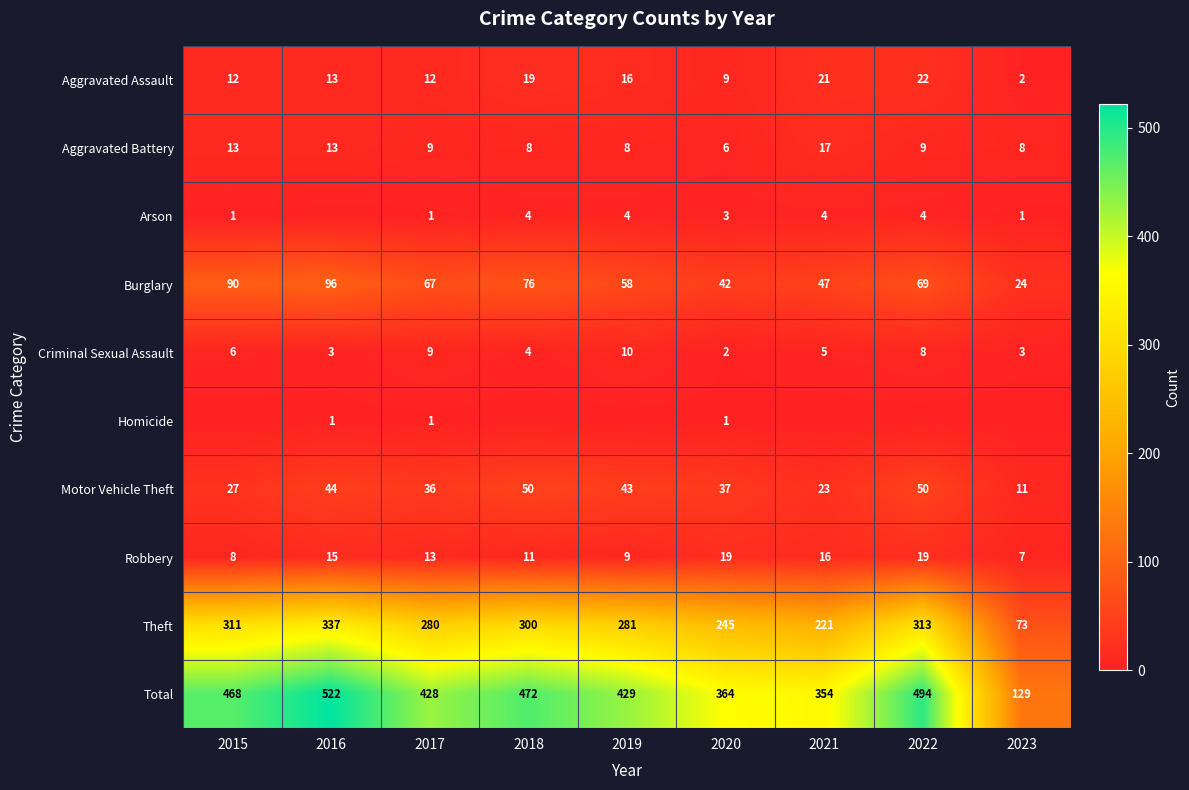

Which category has the lowest value across all series?

2016